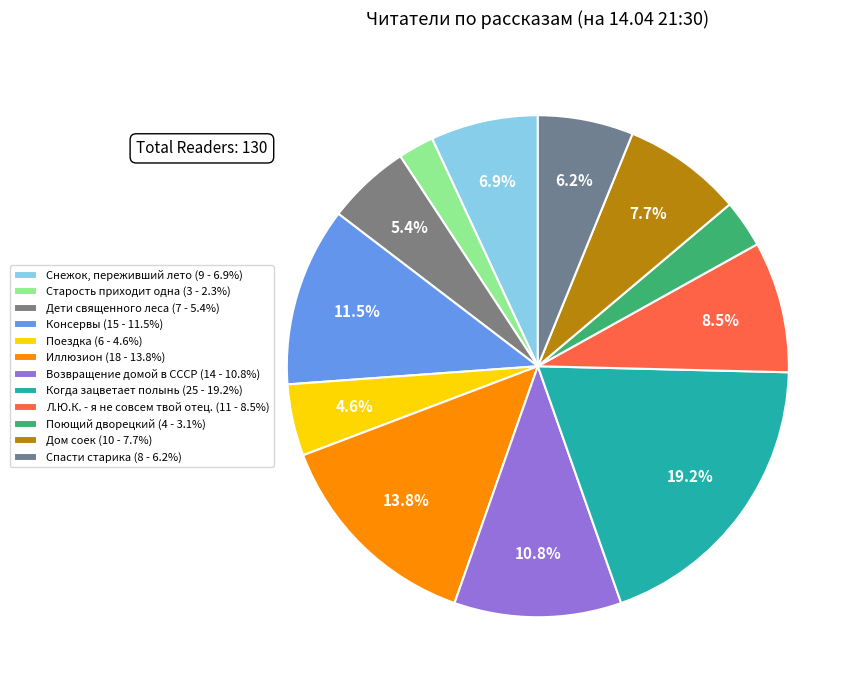

What percentage is NOT represented by Дом соек?

92.3%